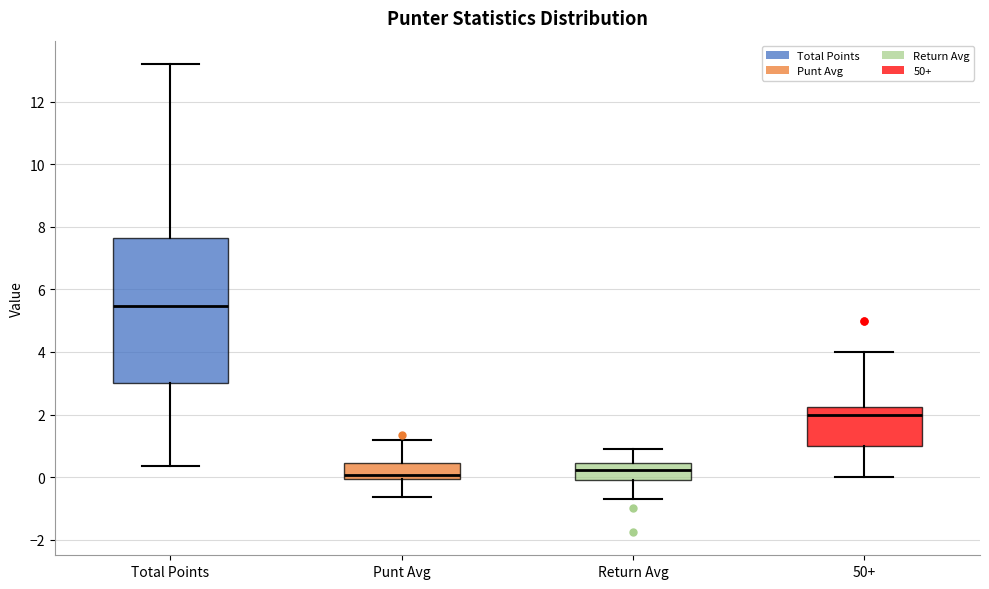

Where is the upper edge of the box for 50+ on the y-axis? The values are not printed on the chart, so give them approximately, as read against the axis.

2.2